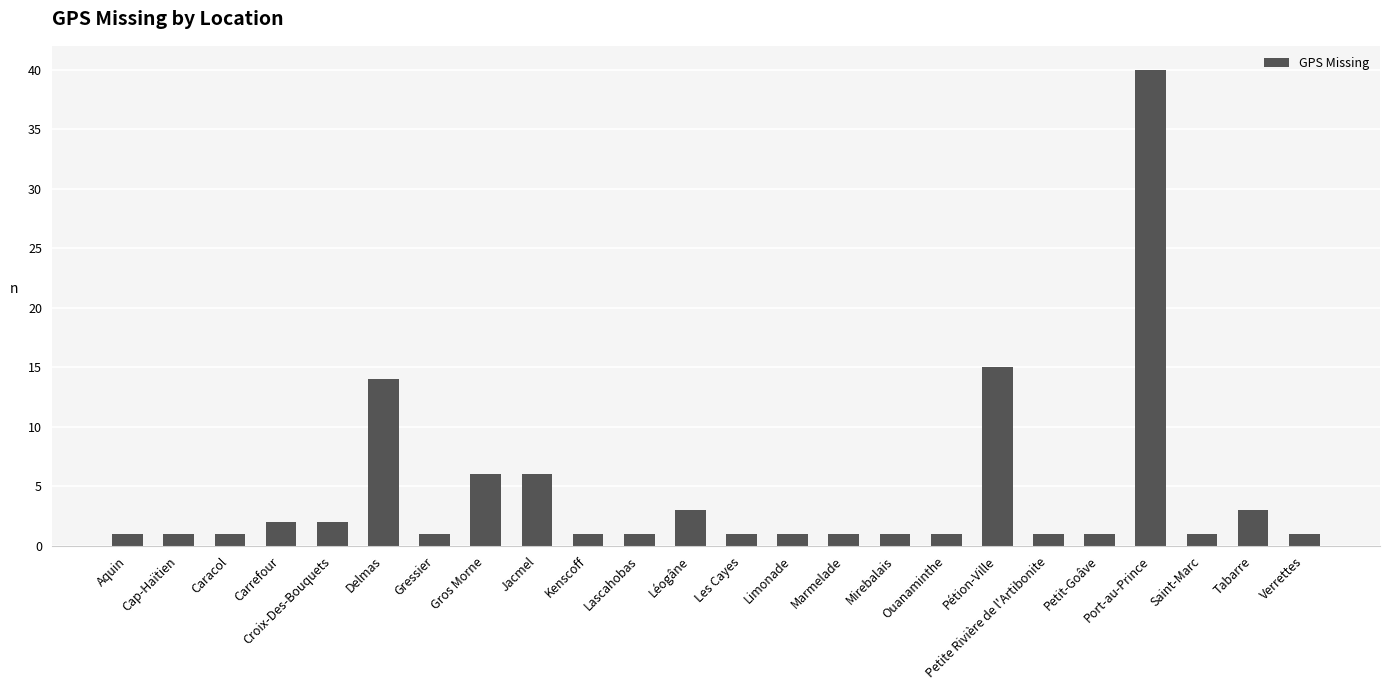

What is the difference between the values at Marmelade and Port-au-Prince?

39